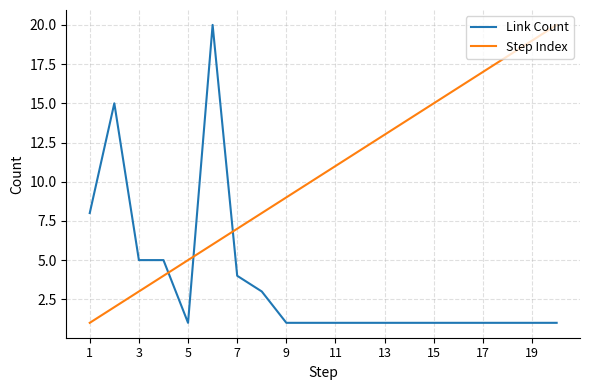

Reading left to right, transcribe all the data shown in this chart.

Link Count: 8	15	5	5	1	20	4	3	1	1	1	1	1	1	1	1	1	1	1	1
Step Index: 1	2	3	4	5	6	7	8	9	10	11	12	13	14	15	16	17	18	19	20